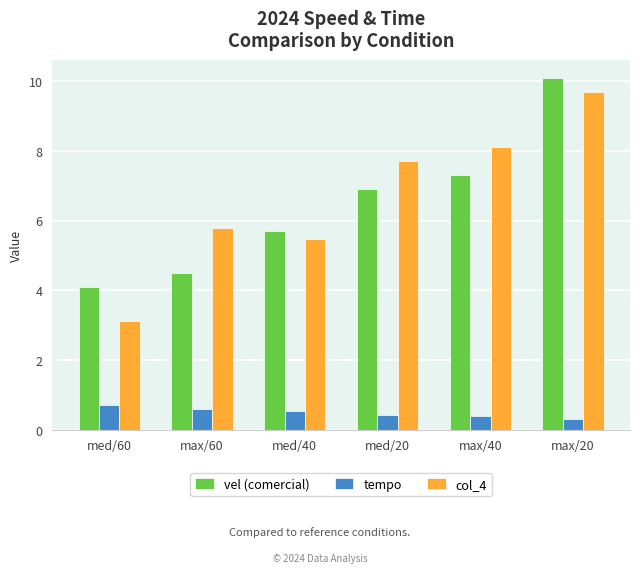

What is the difference between the second highest and minimum values in the vel (comercial) series?

3.2